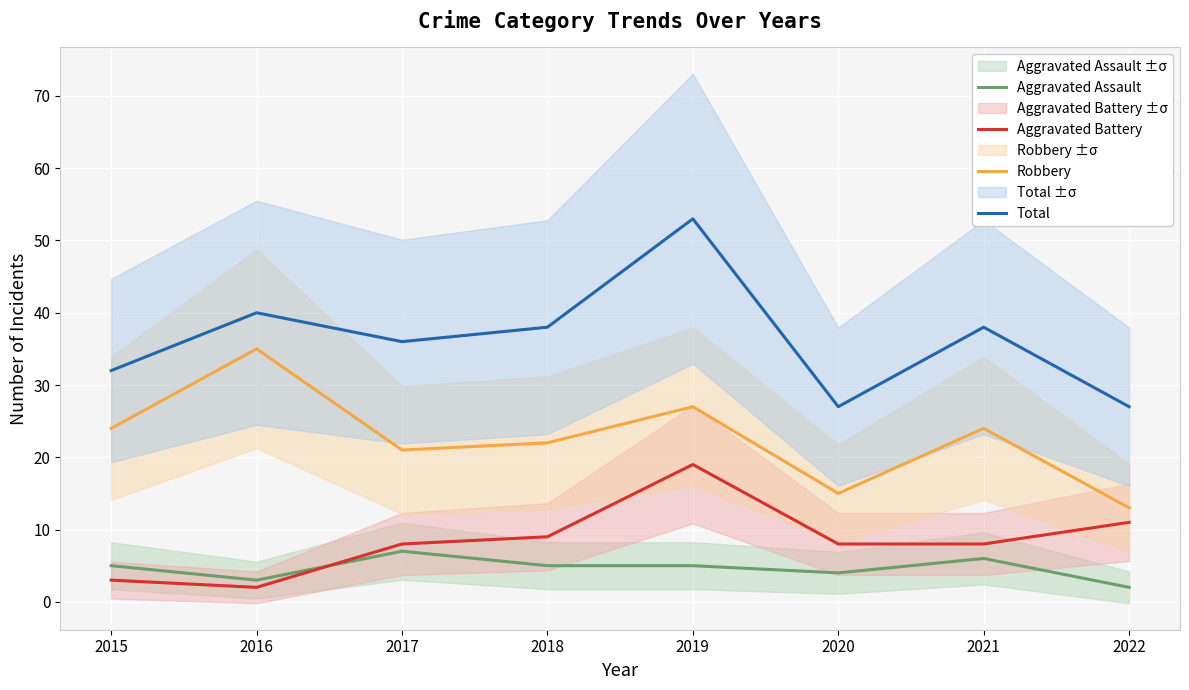

True or false: Aggravated Assault and Total intersect in this chart.

False